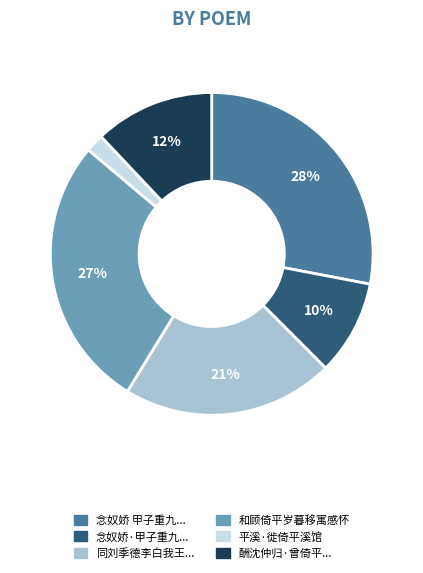

What is the smallest slice in the pie chart?

平溪·徙倚平溪馆